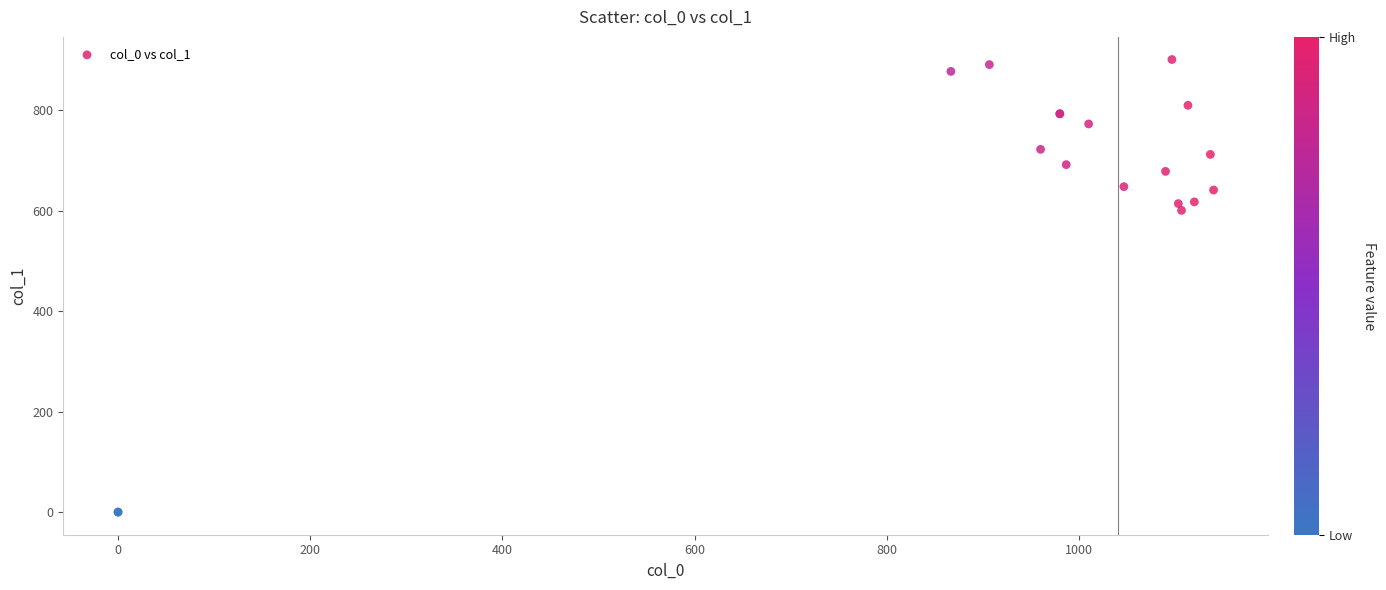

What Y value in the scatter plot is closest to 450?

600.8